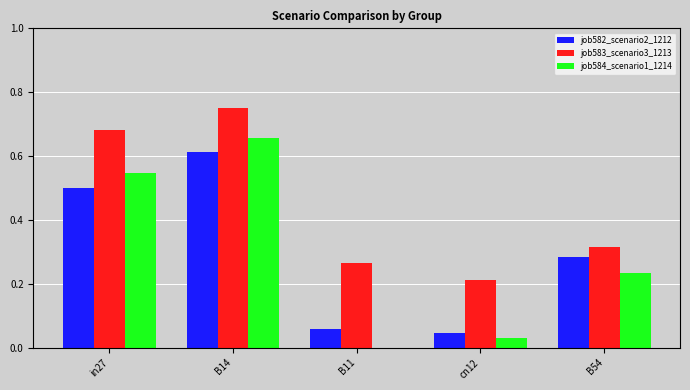

At which category is the sum across all series the highest?

B14